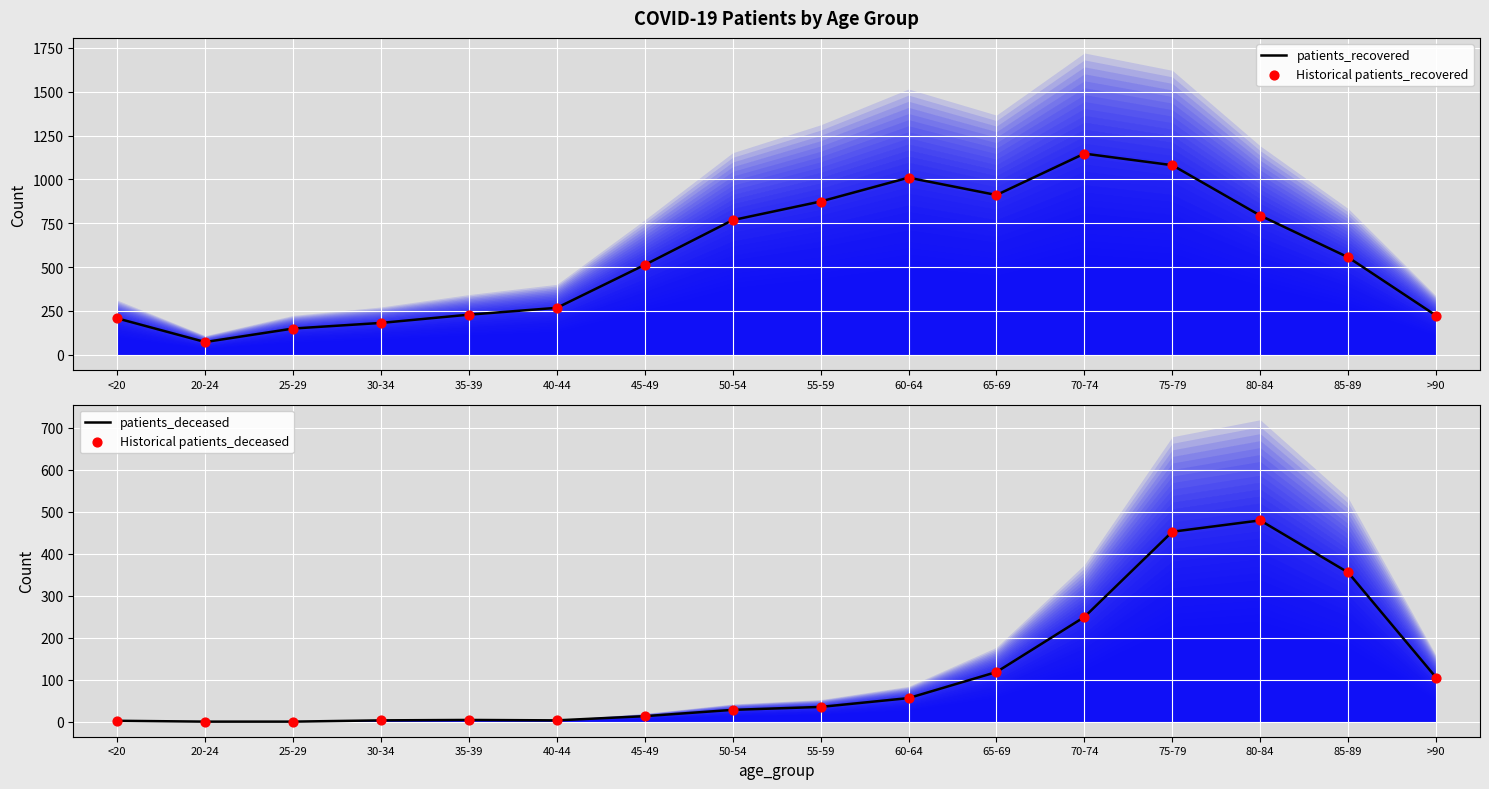

Is the value of Historical patients_recovered at 45-49 greater than the value of patients_recovered at 75-79?

No